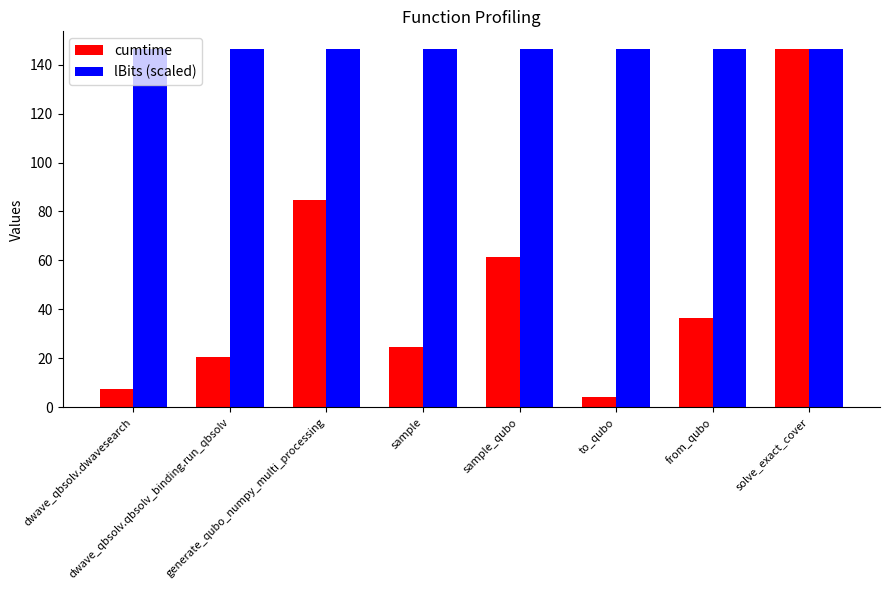

The value of cumtime at to_qubo is 4.1. True or false?

True